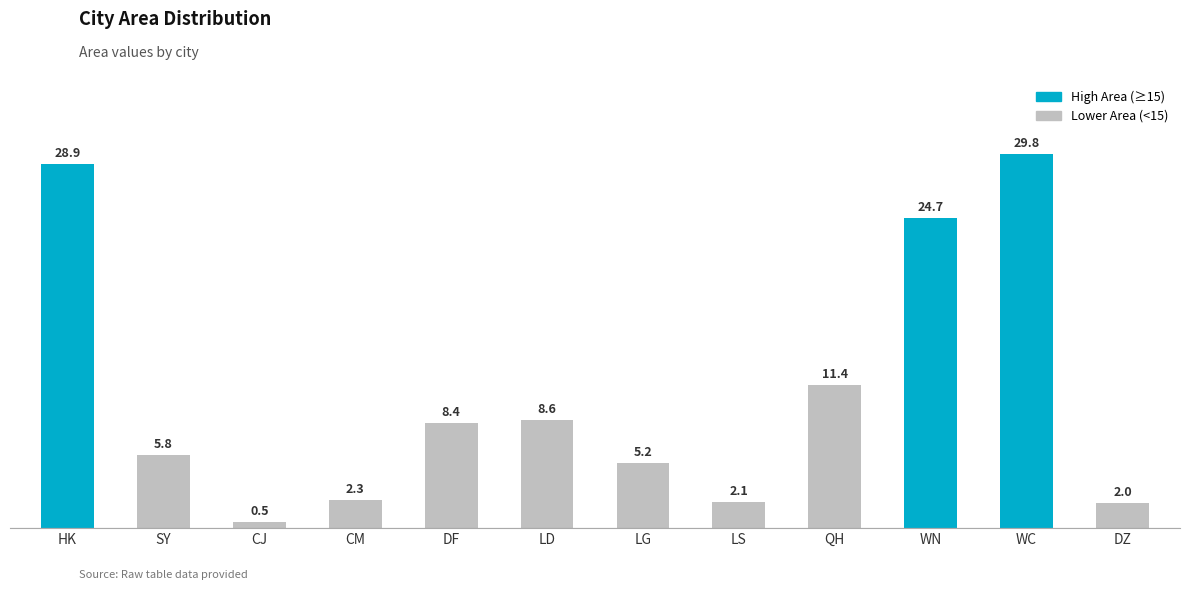

Where is the data nearest to the value 15?

QH